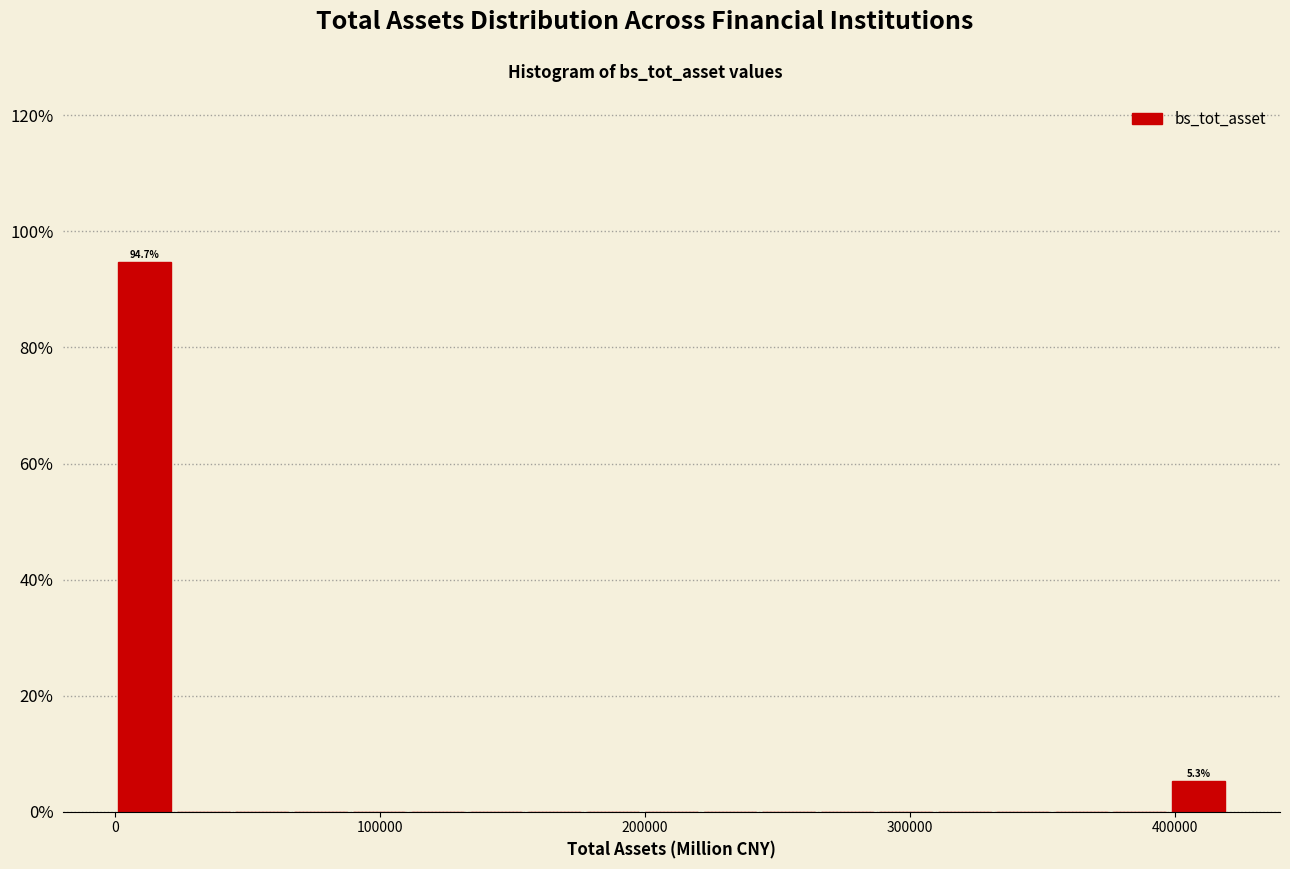

Read against the x-axis, roughly where is the centre of the tallest bar?

10000